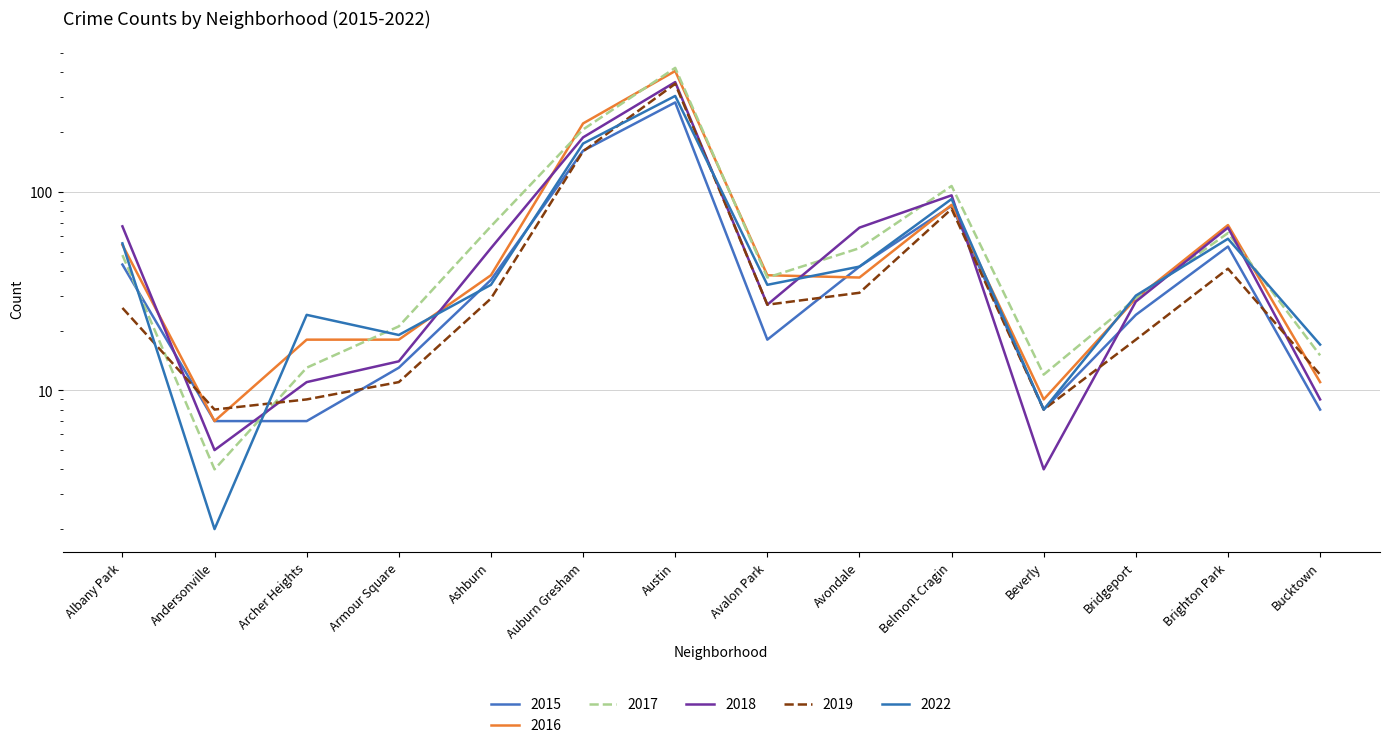

In 2015, how many points are lower than both neighbors (excluding endpoints)?

2